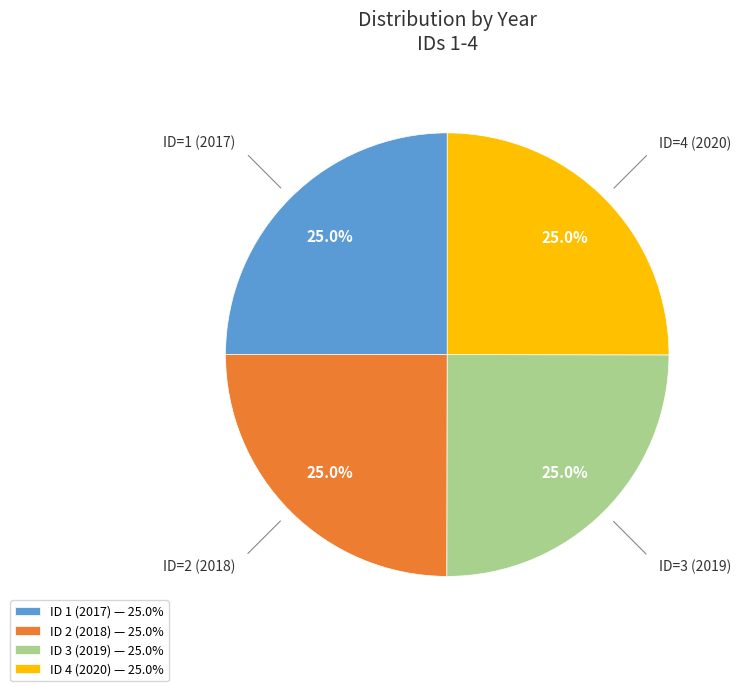

Combined, what portion of the pie is ID 2 (2018) — 25.0% and ID 1 (2017) — 25.0%?

50.0%